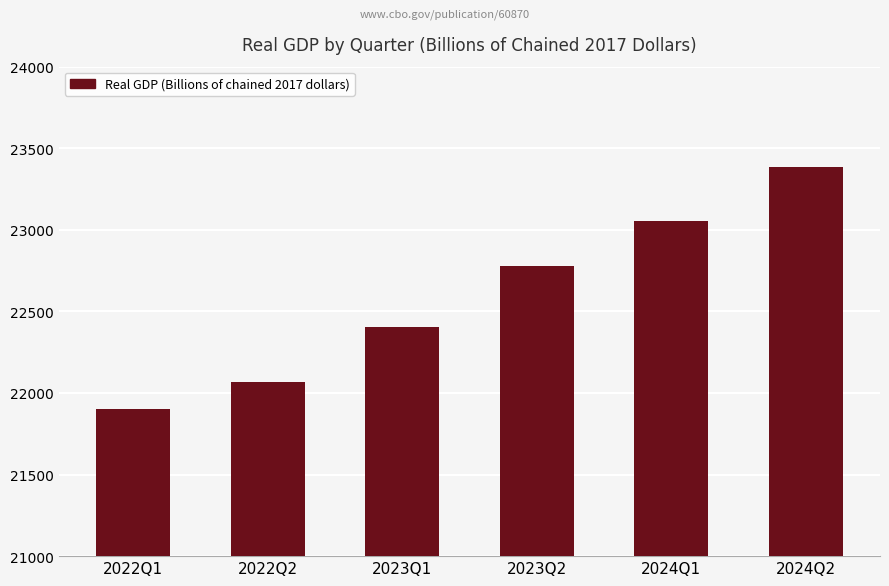

At which label does the data first exceed 22780?

2023Q2